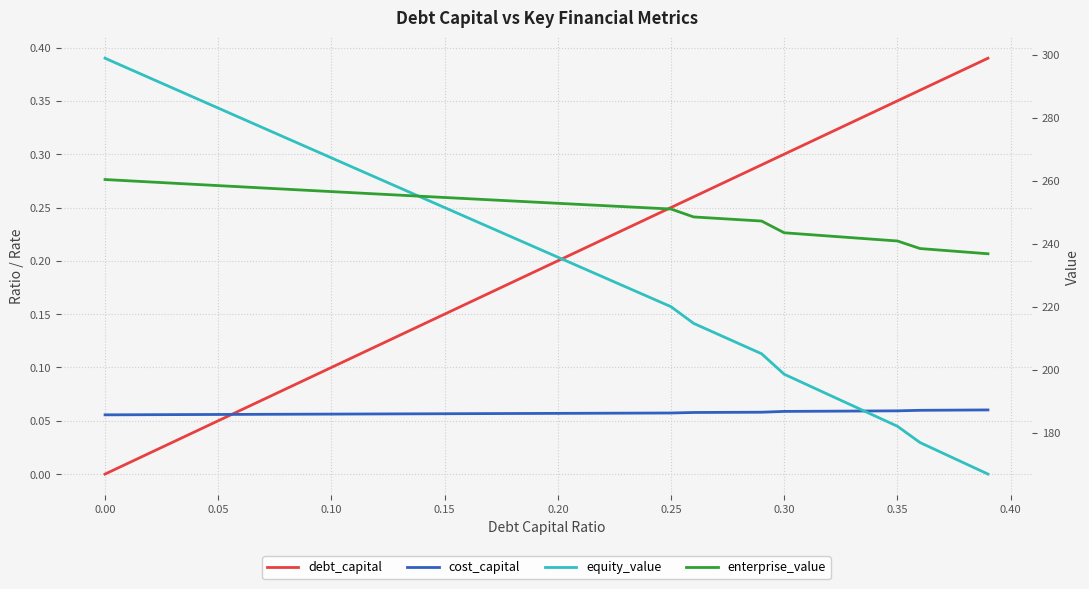

What are all the series names shown in the legend?

debt_capital, cost_capital, equity_value, enterprise_value